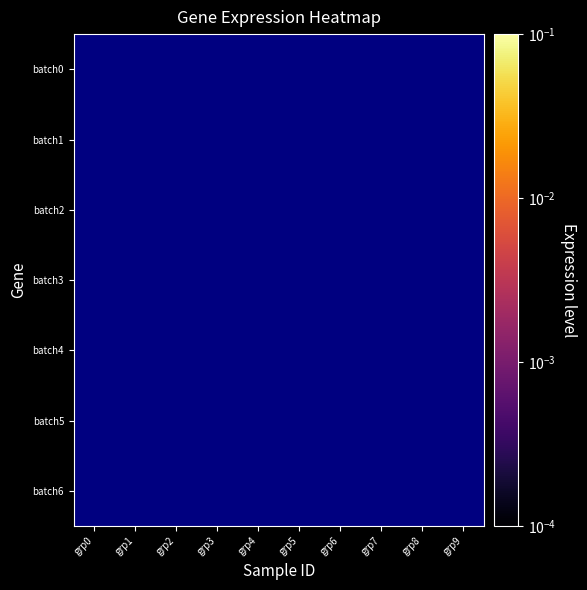

Which has a higher value, grp4 or grp8?

grp8